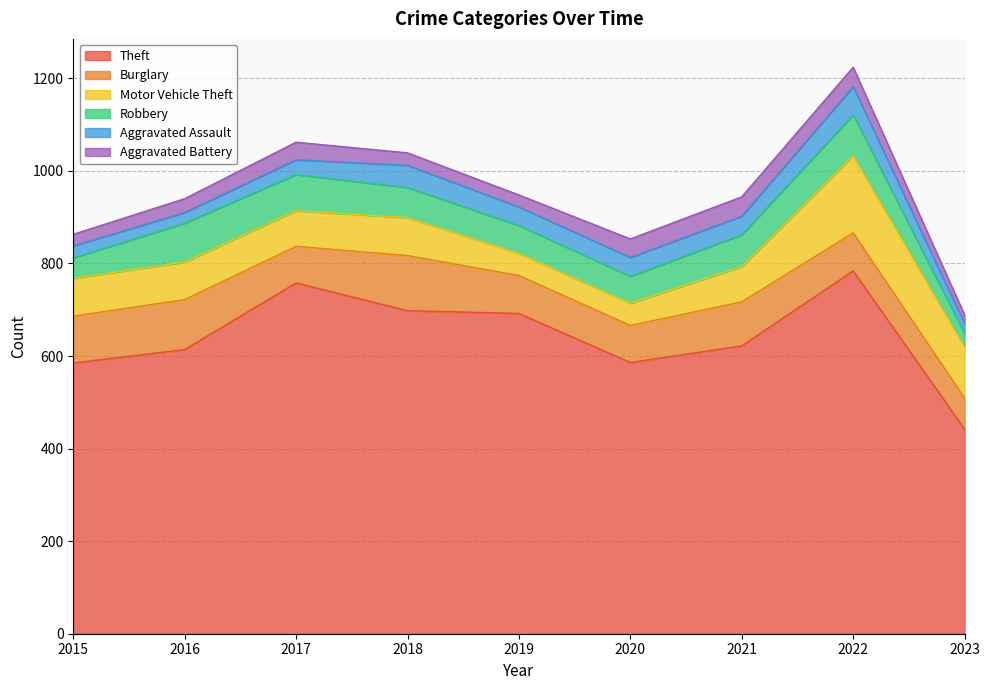

Reading right to left, extract all data points from this chart.

Theft: 2023=442	2022=784	2021=622	2020=586	2019=692	2018=698	2017=758	2016=614	2015=585
Burglary: 2023=67	2022=82	2021=95	2020=80	2019=82	2018=119	2017=79	2016=108	2015=101
Motor Vehicle Theft: 2023=111	2022=167	2021=76	2020=48	2019=48	2018=82	2017=77	2016=81	2015=82
Robbery: 2023=29	2022=88	2021=69	2020=58	2019=60	2018=65	2017=78	2016=84	2015=44
Aggravated Assault: 2023=21	2022=61	2021=40	2020=41	2019=40	2018=48	2017=32	2016=23	2015=26
Aggravated Battery: 2023=19	2022=42	2021=42	2020=40	2019=26	2018=27	2017=38	2016=30	2015=25